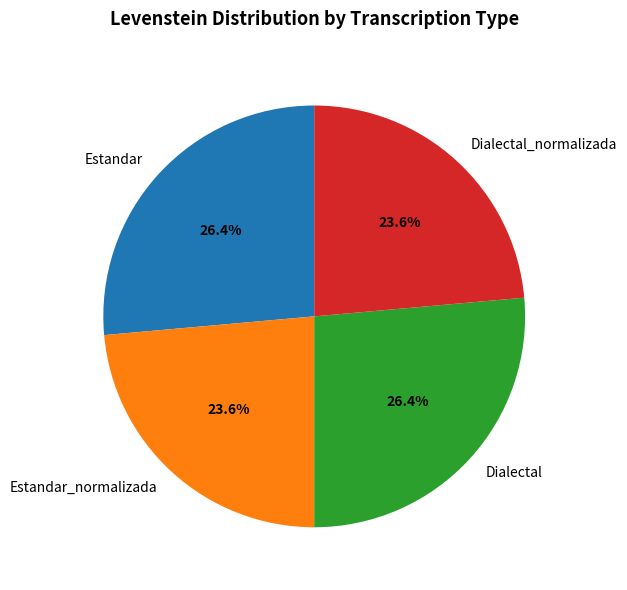

What is the total percentage of Dialectal_normalizada and Estandar_normalizada?

47.2%